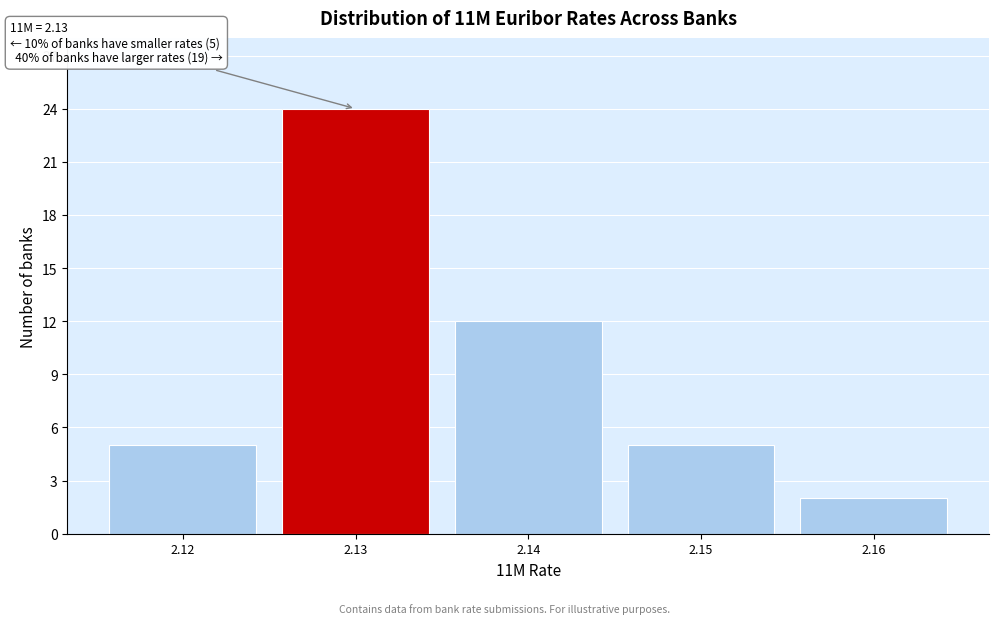

Over which range of the x-axis is the bar tallest?

2.125 to 2.135